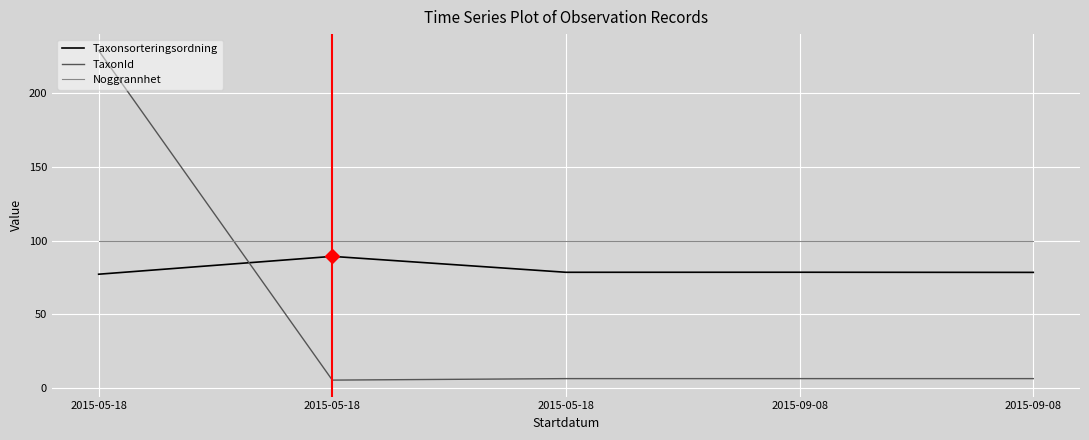

Which category has the highest value in the Taxonsorteringsordning series?

2015-05-18